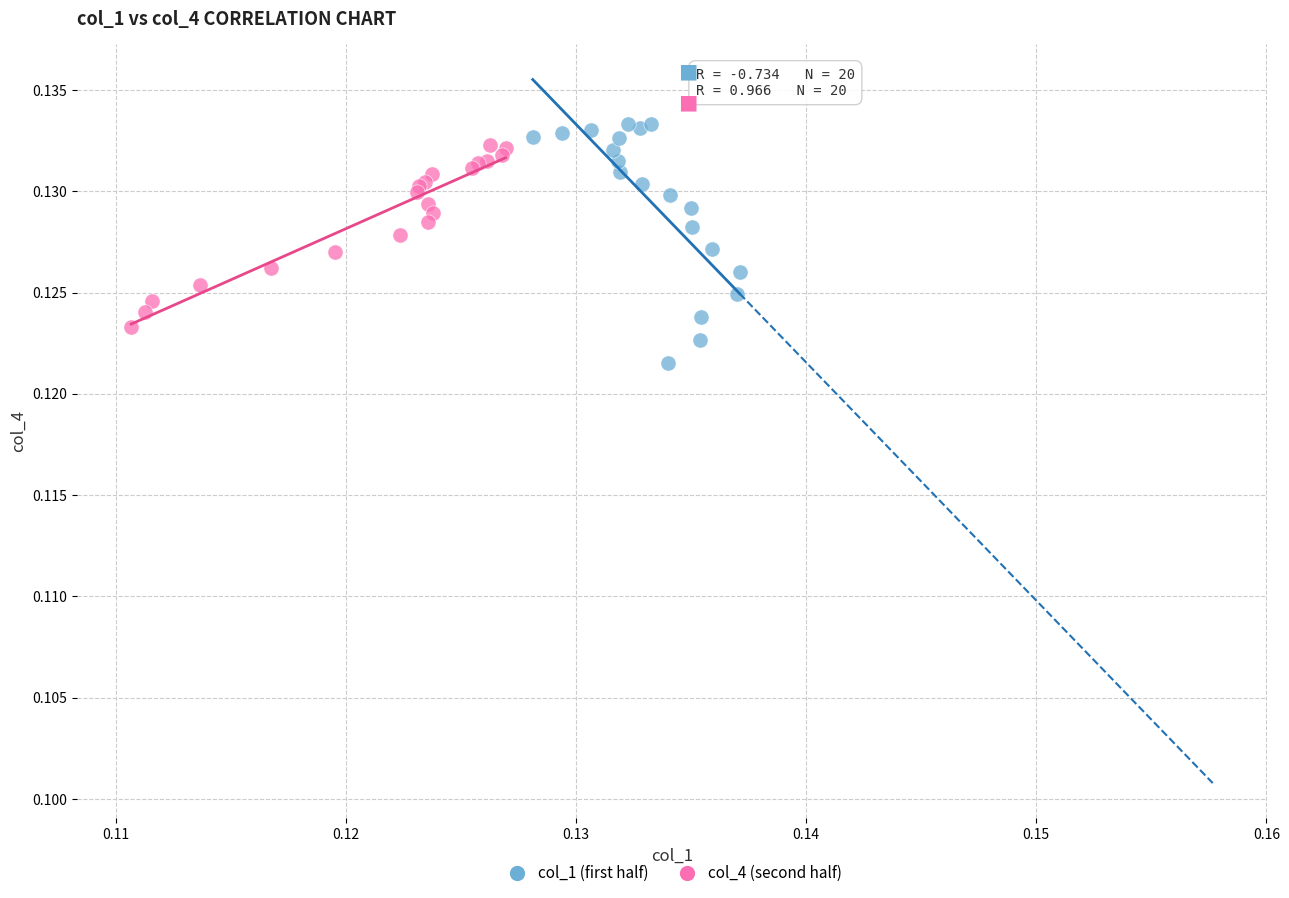

Which series reaches the minimum Y coordinate?

col_1 (first half)